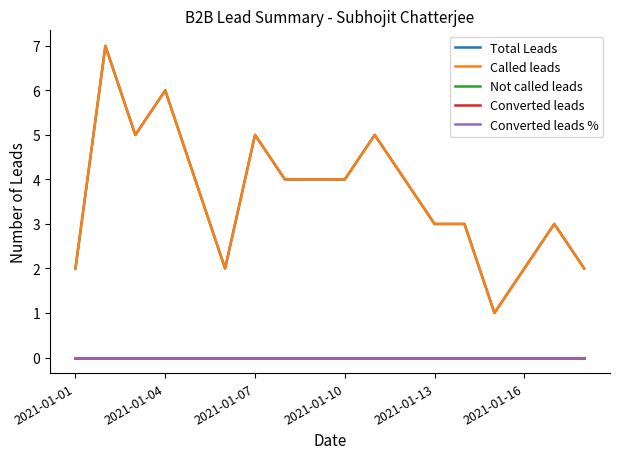

True or false: Not called leads and Called leads intersect in this chart.

False